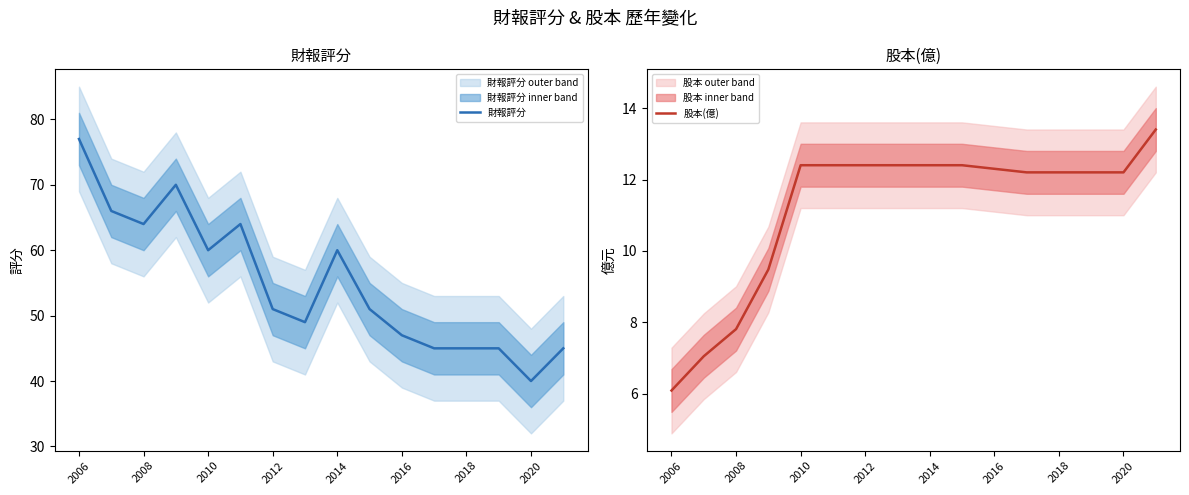

How many distinct data groups are displayed?

2